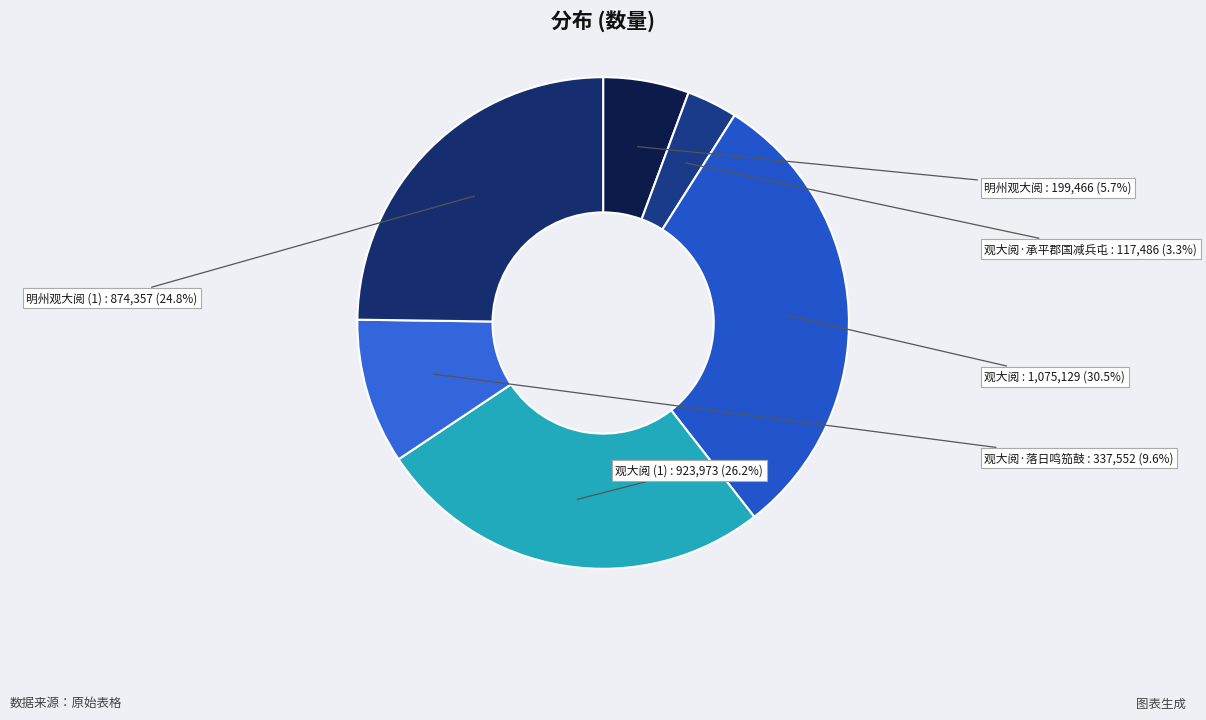

Does any single category account for the majority?

No